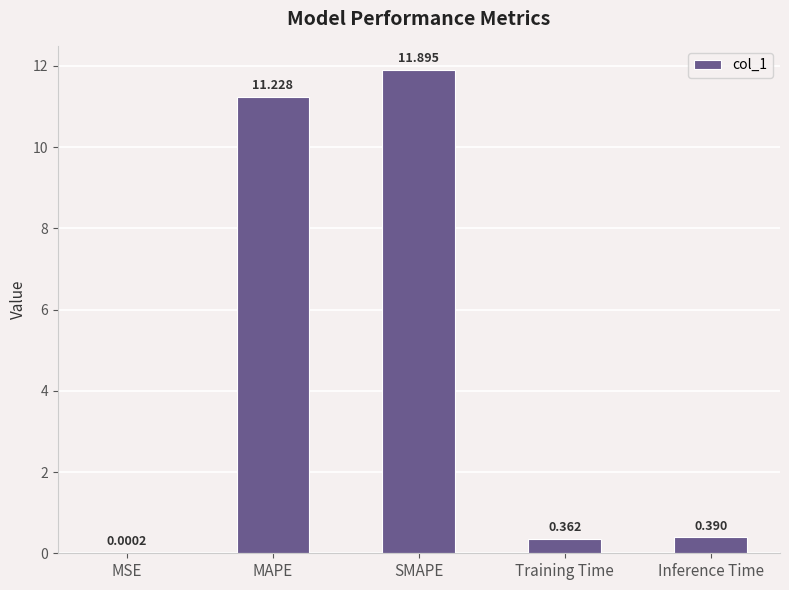

What is the sum of all values?

23.9